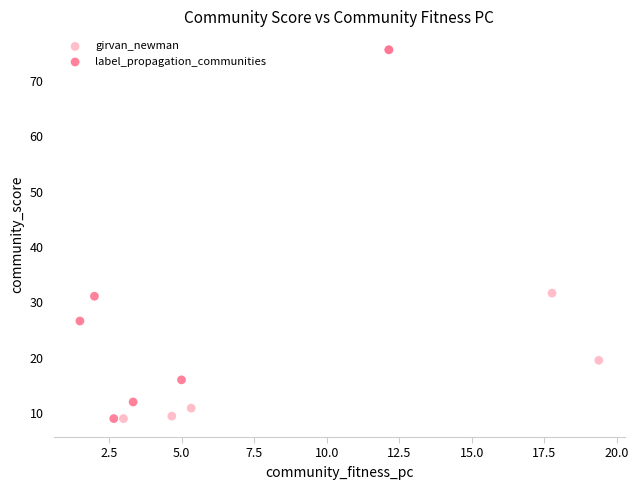

What are all the series names shown in the legend?

girvan_newman, label_propagation_communities